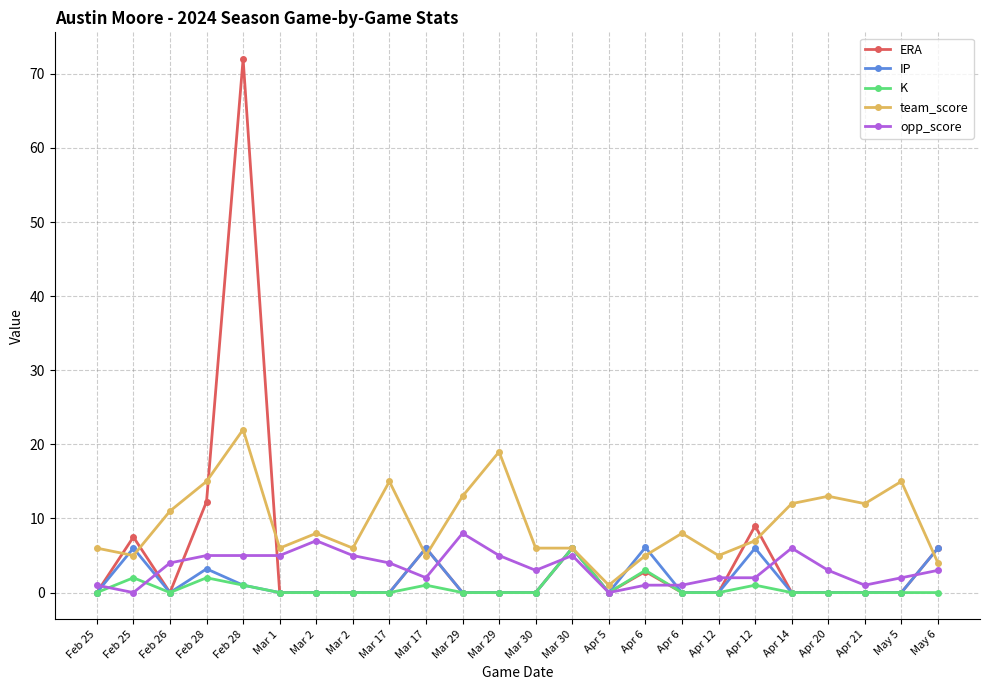

Rank the series by their maximum value, from lowest to highest.

K, IP, opp_score, team_score, ERA